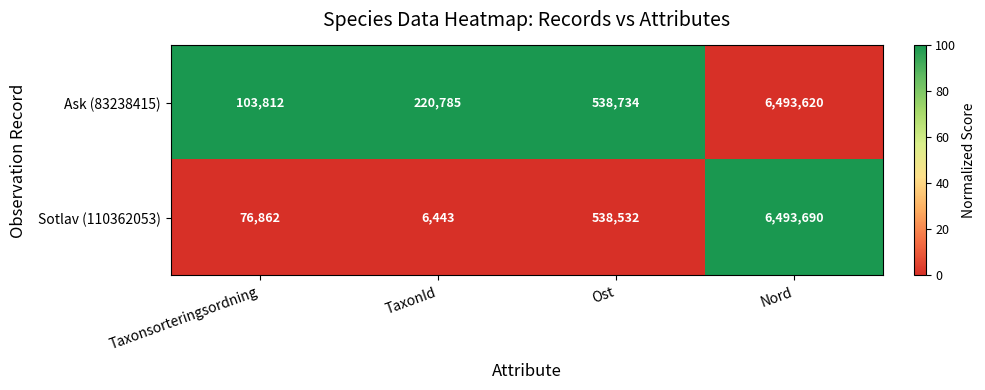

At which category is the sum across all series the highest?

Nord